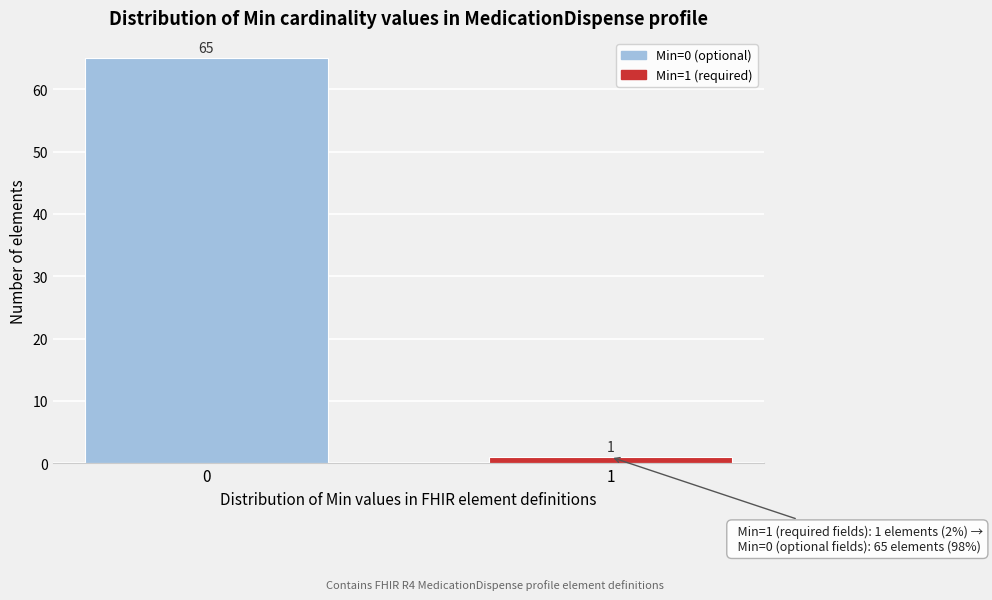

Reading left to right, what are all the values shown in this chart?

65	1